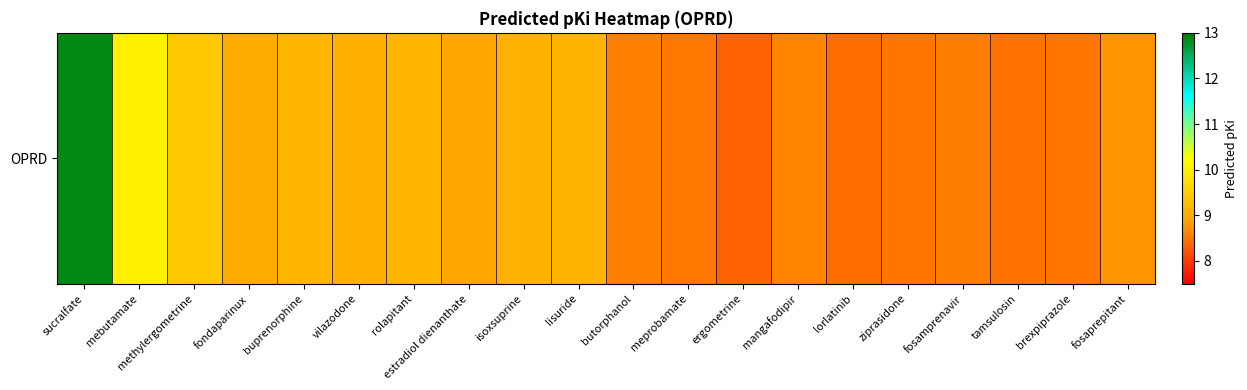

Reading left to right, transcribe all the data shown in this chart.

sucralfate=12.9	mebutamate=10.0	methylergometrine=9.4	fondaparinux=9.0	buprenorphine=9.1	vilazodone=9.0	rolapitant=9.1	estradiol dienanthate=8.9	isoxsuprine=9.1	lisuride=9.1	butorphanol=8.6	meprobamate=8.5	ergometrine=8.3	mangafodipir=8.6	lorlatinib=8.4	ziprasidone=8.5	fosamprenavir=8.6	tamsulosin=8.5	brexpiprazole=8.5	fosaprepitant=8.8